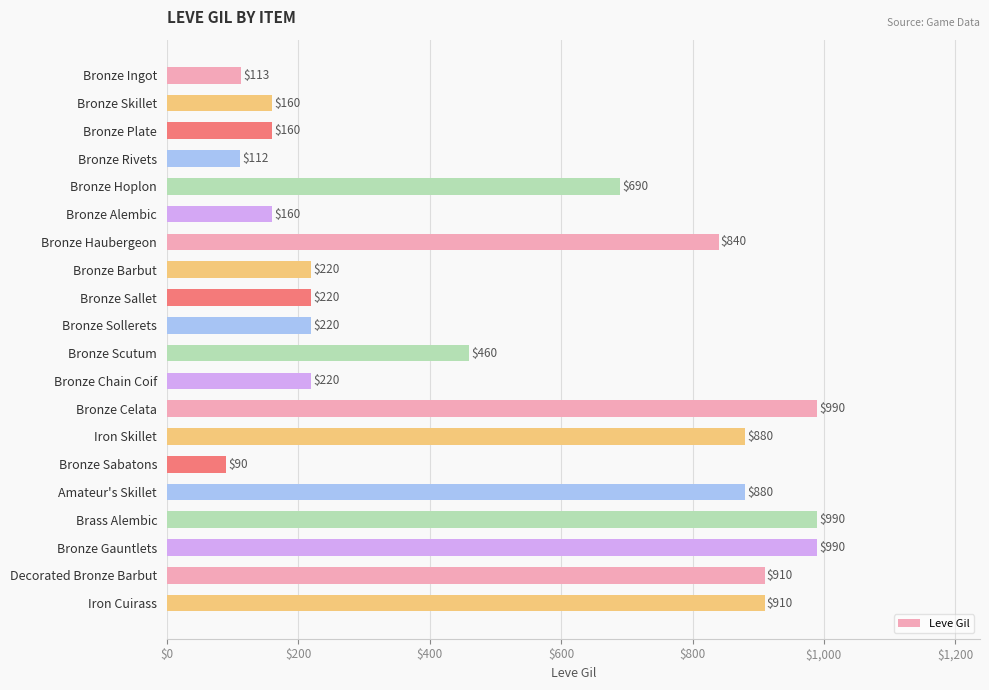

What is the average value?

511